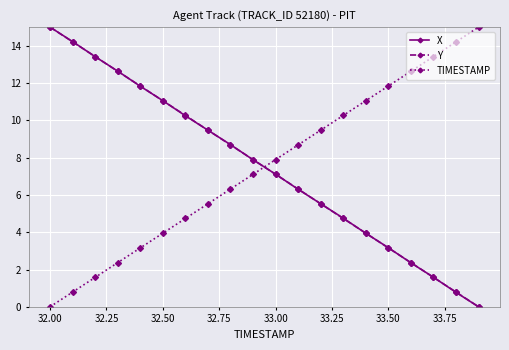

What is the value of the X point at the 17th from the left?

2.4